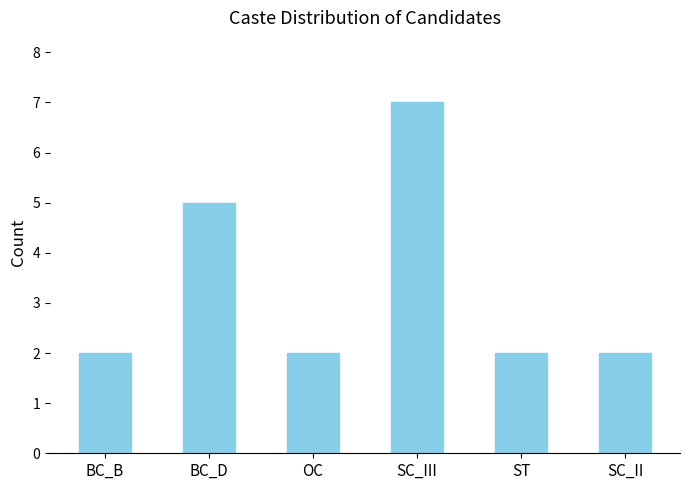

The chart shows a value of 2 at BC_B. True or false?

True